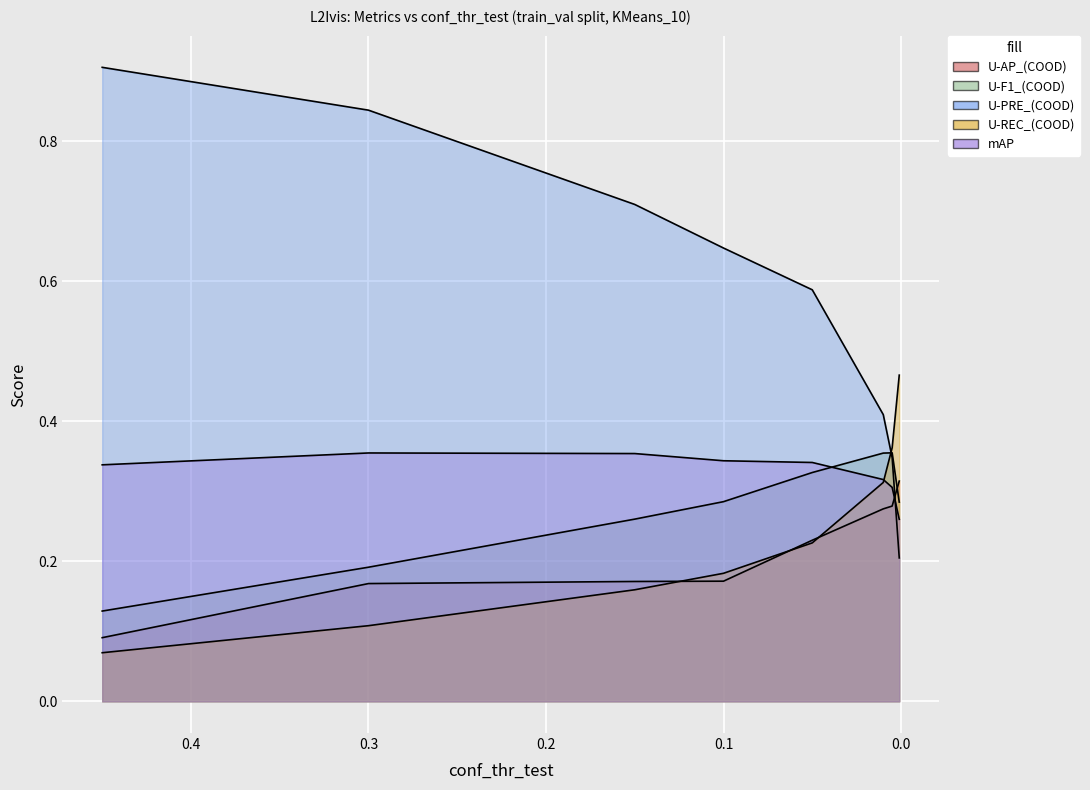

Reading right to left, what are all the values shown in this chart?

U-AP_(COOD): 0.001=0.3	0.005=0.3	0.01=0.3	0.05=0.2	0.1=0.2	0.15=0.2	0.3=0.2	0.45=0.1
U-F1_(COOD): 0.001=0.3	0.005=0.4	0.01=0.4	0.05=0.3	0.1=0.3	0.15=0.3	0.3=0.2	0.45=0.1
U-PRE_(COOD): 0.001=0.2	0.005=0.3	0.01=0.4	0.05=0.6	0.1=0.6	0.15=0.7	0.3=0.8	0.45=0.9
U-REC_(COOD): 0.001=0.5	0.005=0.4	0.01=0.3	0.05=0.2	0.1=0.2	0.15=0.2	0.3=0.1	0.45=0.1
mAP: 0.001=0.3	0.005=0.3	0.01=0.3	0.05=0.3	0.1=0.3	0.15=0.4	0.3=0.4	0.45=0.3